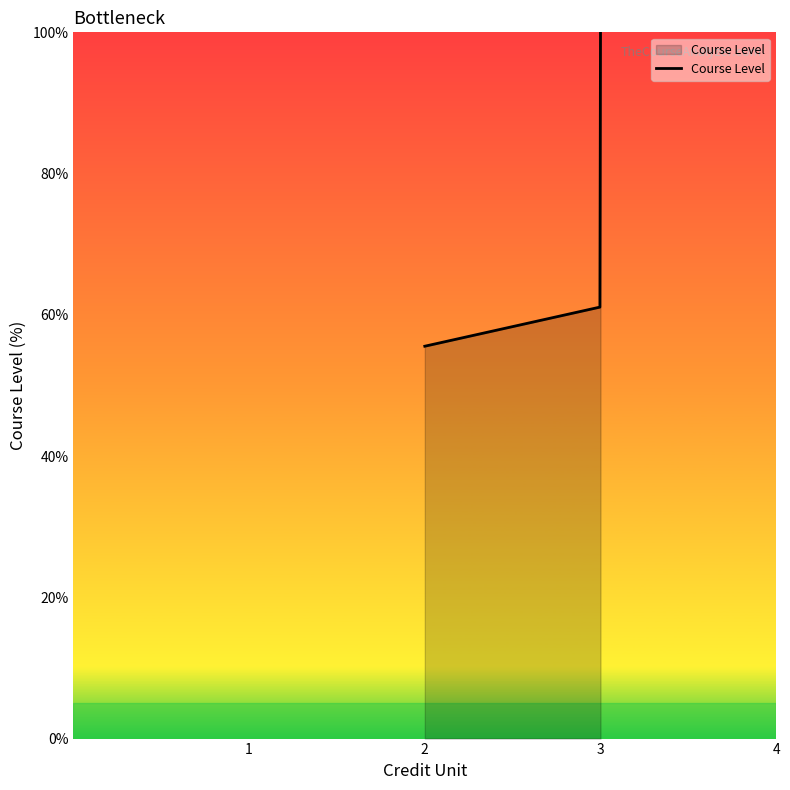

What is the difference between the maximum and minimum values?

44.4